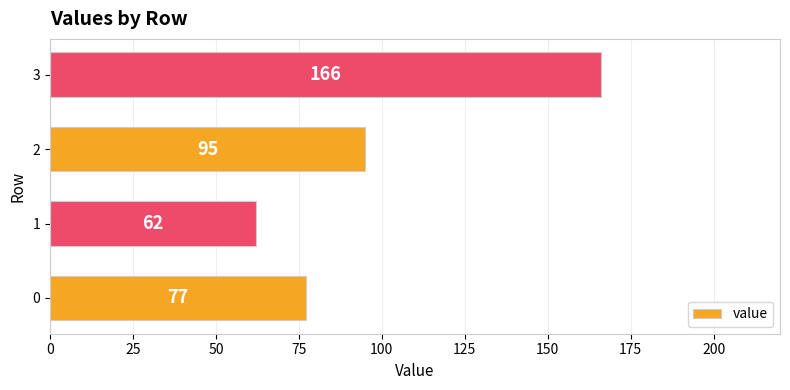

Reading bottom to top, transcribe all the data shown in this chart.

77	62	95	166